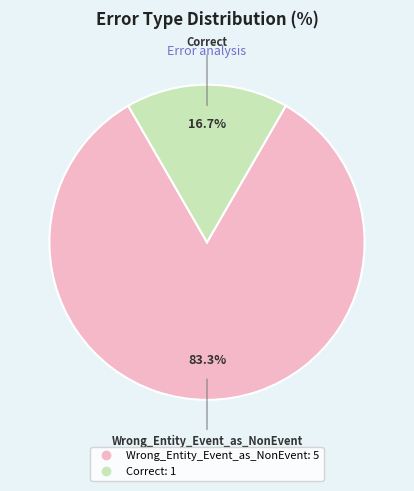

How many segments does this pie chart have?

2